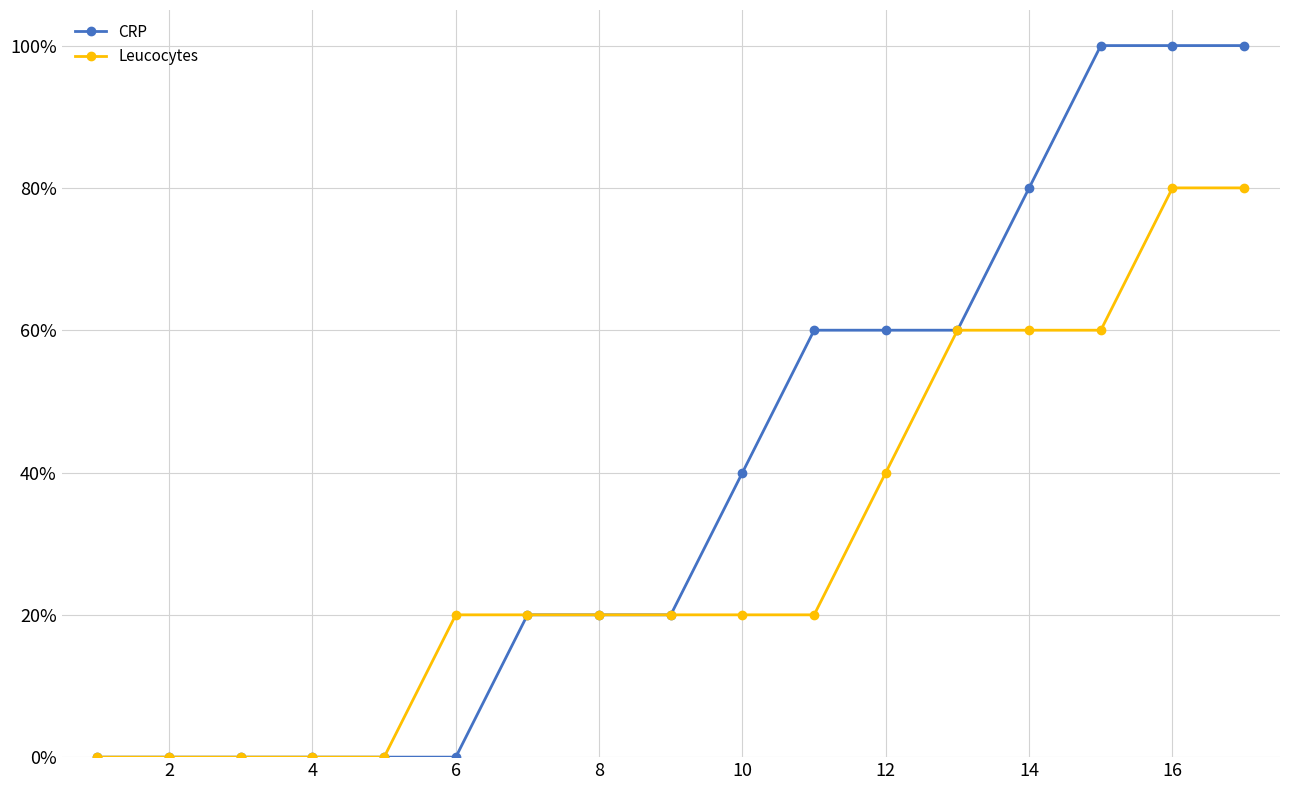

What are all the series names shown in the legend?

CRP, Leucocytes